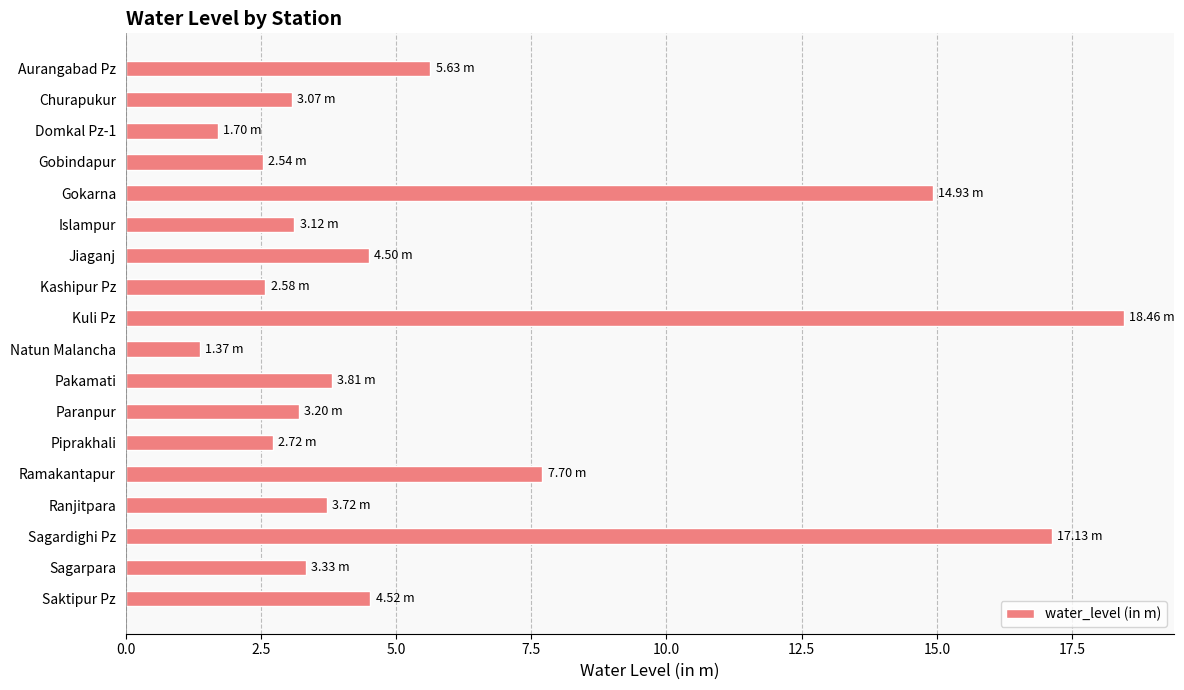

Where is the data nearest to the value 9?

Ramakantapur